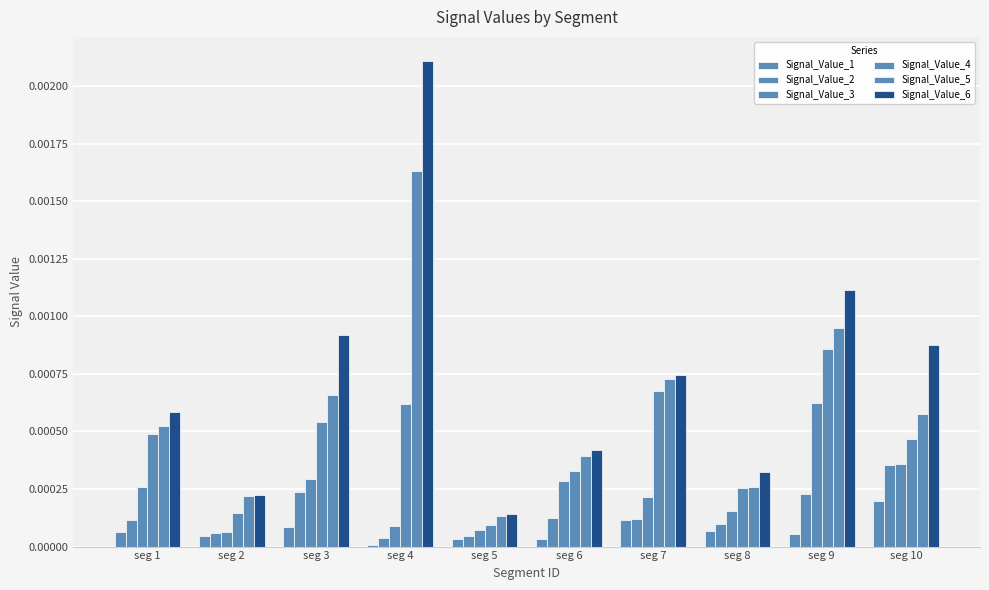

How many bars are there in total?

60